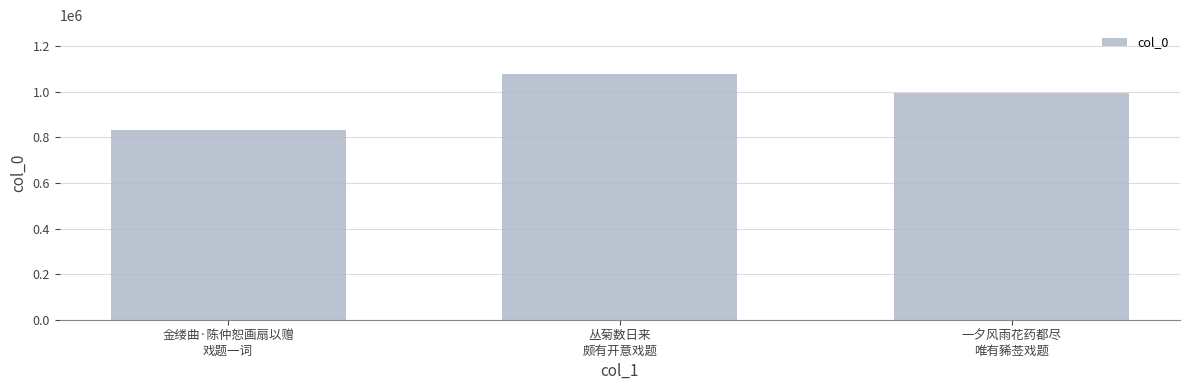

Reading left to right, what are all the values shown in this chart?

830595	1077392	995306